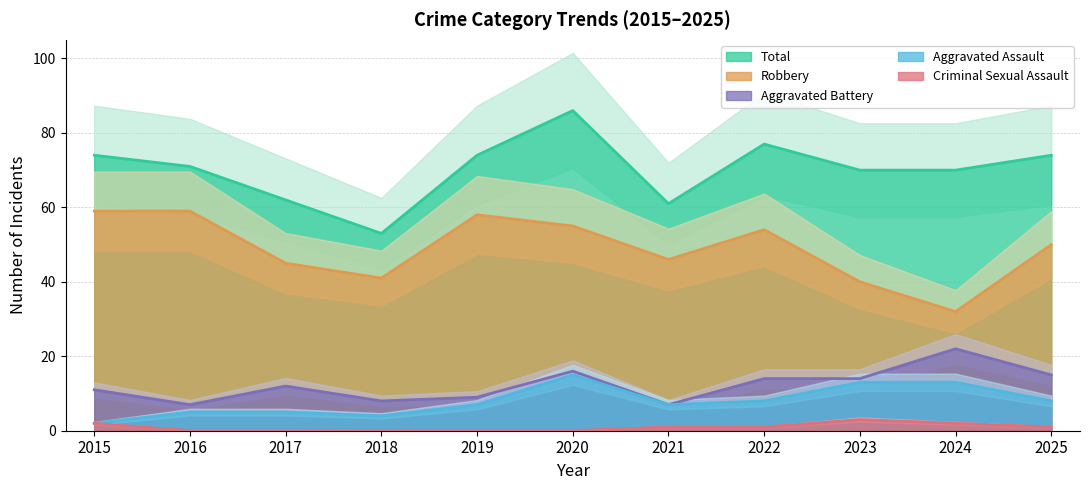

List the labels in order of Aggravated Battery value, smallest first.

2016, 2021, 2018, 2019, 2015, 2017, 2022, 2023, 2025, 2020, 2024